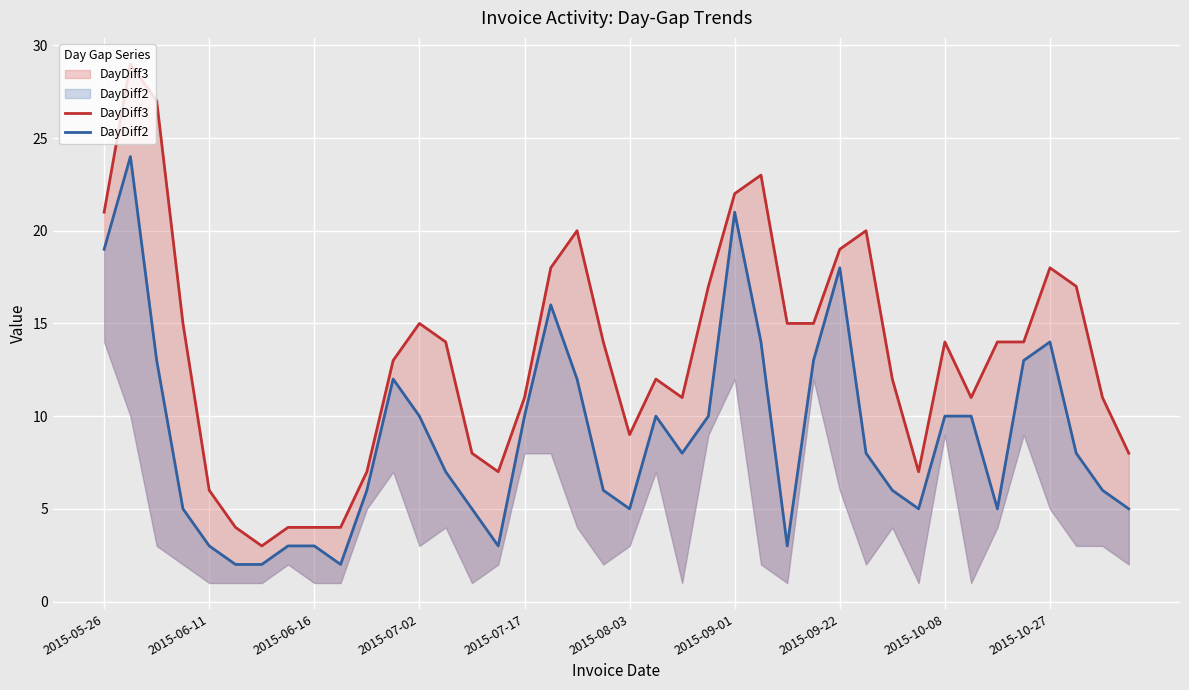

Between 2015-07-17 and 2015-08-03, which is larger?

2015-07-17